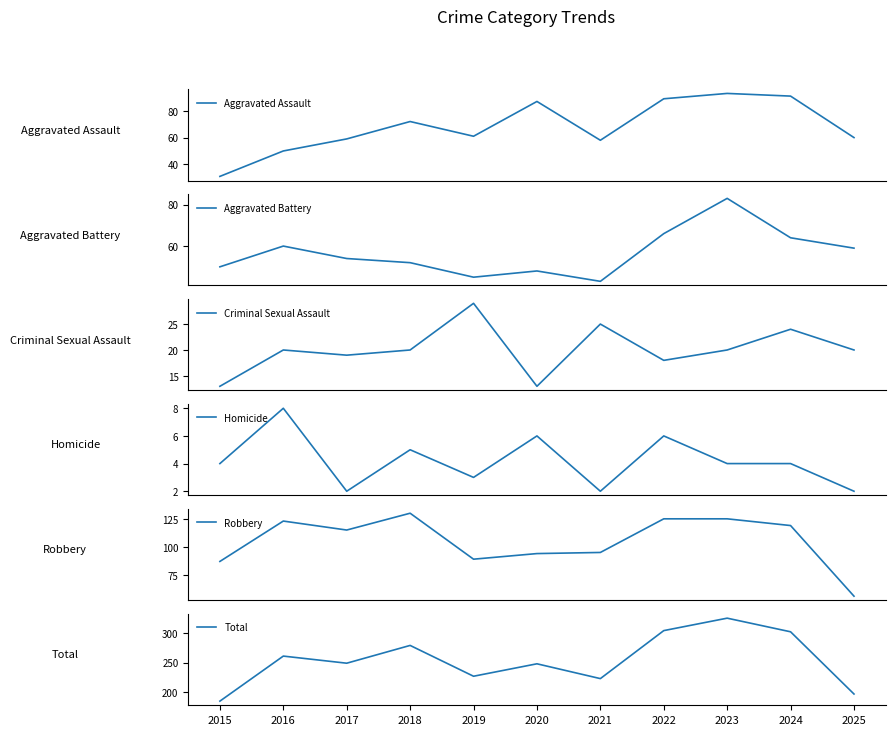

Which category has the lowest value in the Homicide series?

2017